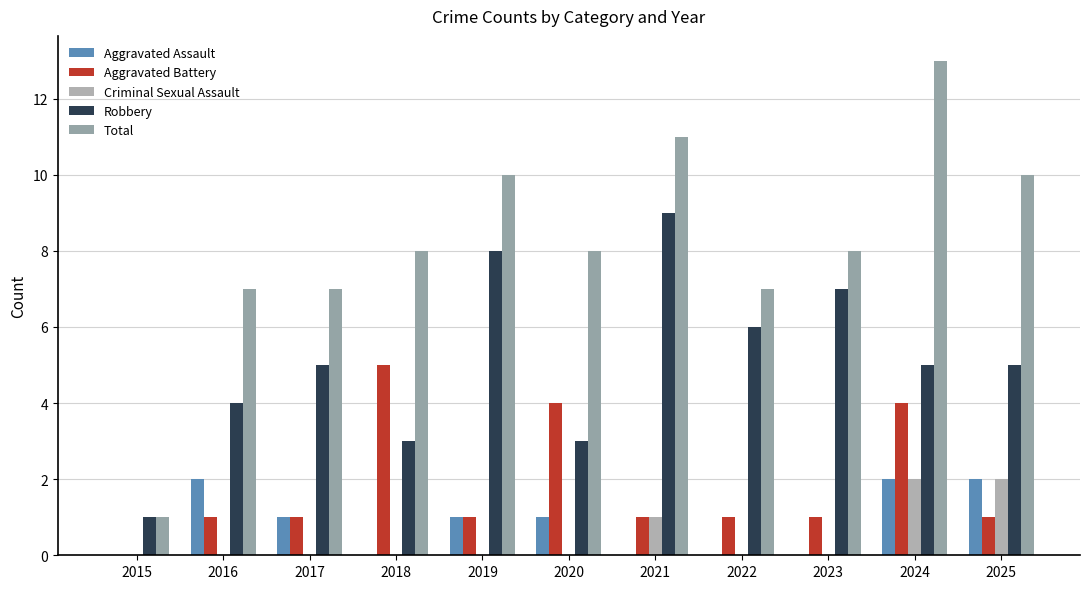

Which series has the largest total across all categories?

Total